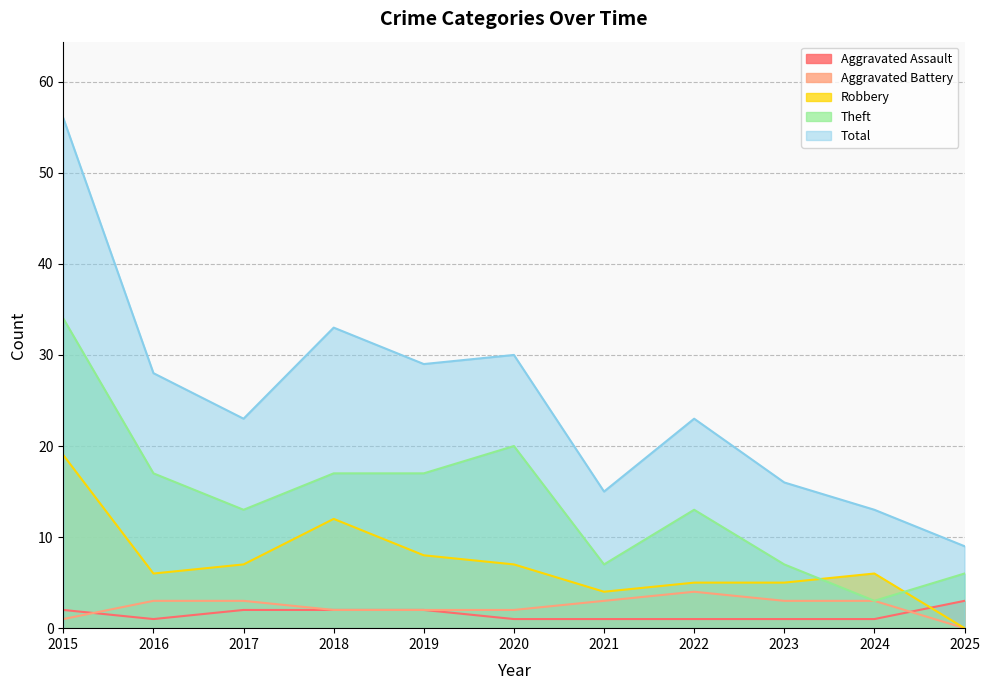

Reading right to left, extract all data points from this chart.

Aggravated Assault: 2025=3	2024=1	2023=1	2022=1	2021=1	2020=1	2019=2	2018=2	2017=2	2016=1	2015=2
Aggravated Battery: 2025=0	2024=3	2023=3	2022=4	2021=3	2020=2	2019=2	2018=2	2017=3	2016=3	2015=1
Robbery: 2025=0	2024=6	2023=5	2022=5	2021=4	2020=7	2019=8	2018=12	2017=7	2016=6	2015=19
Theft: 2025=6	2024=3	2023=7	2022=13	2021=7	2020=20	2019=17	2018=17	2017=13	2016=17	2015=34
Total: 2025=9	2024=13	2023=16	2022=23	2021=15	2020=30	2019=29	2018=33	2017=23	2016=28	2015=56